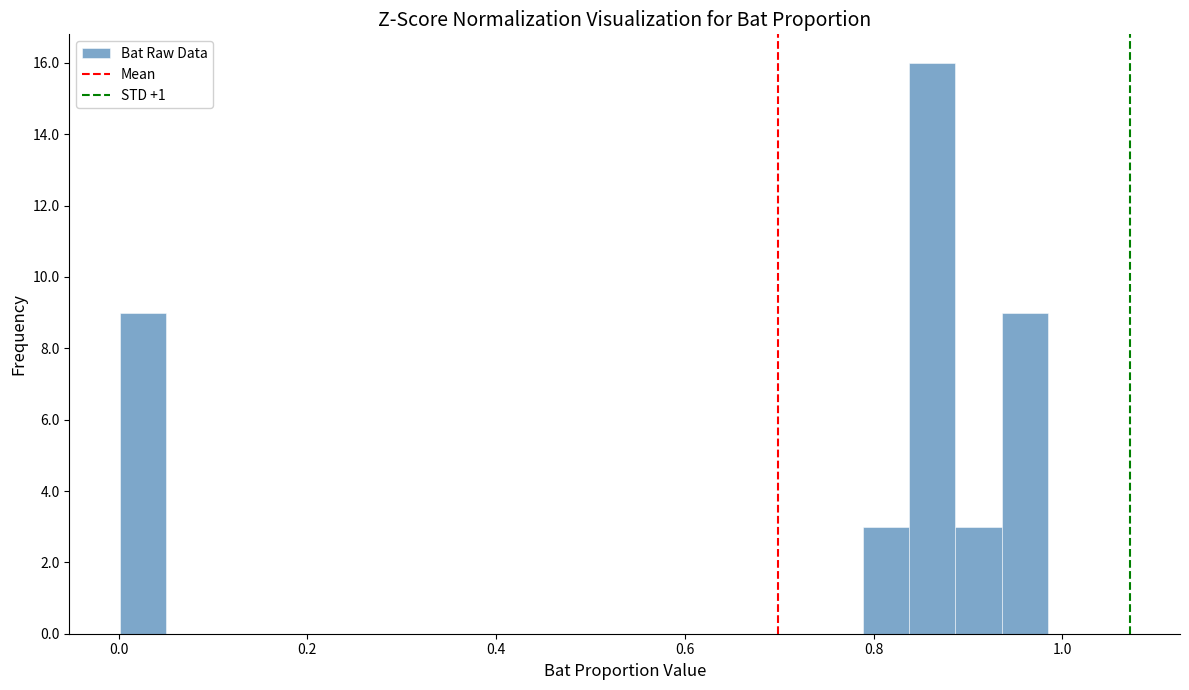

Read against the x-axis, roughly where is the centre of the tallest bar?

0.86